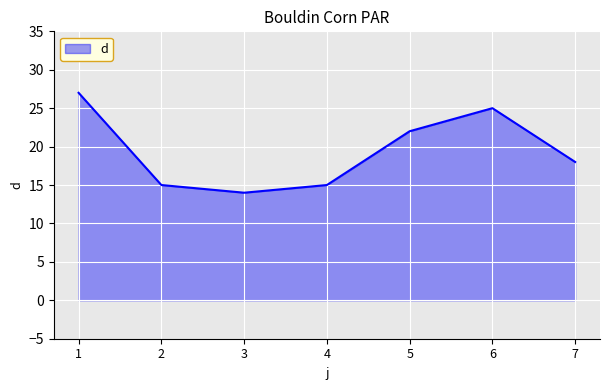

What is the approximate value at 1?

27